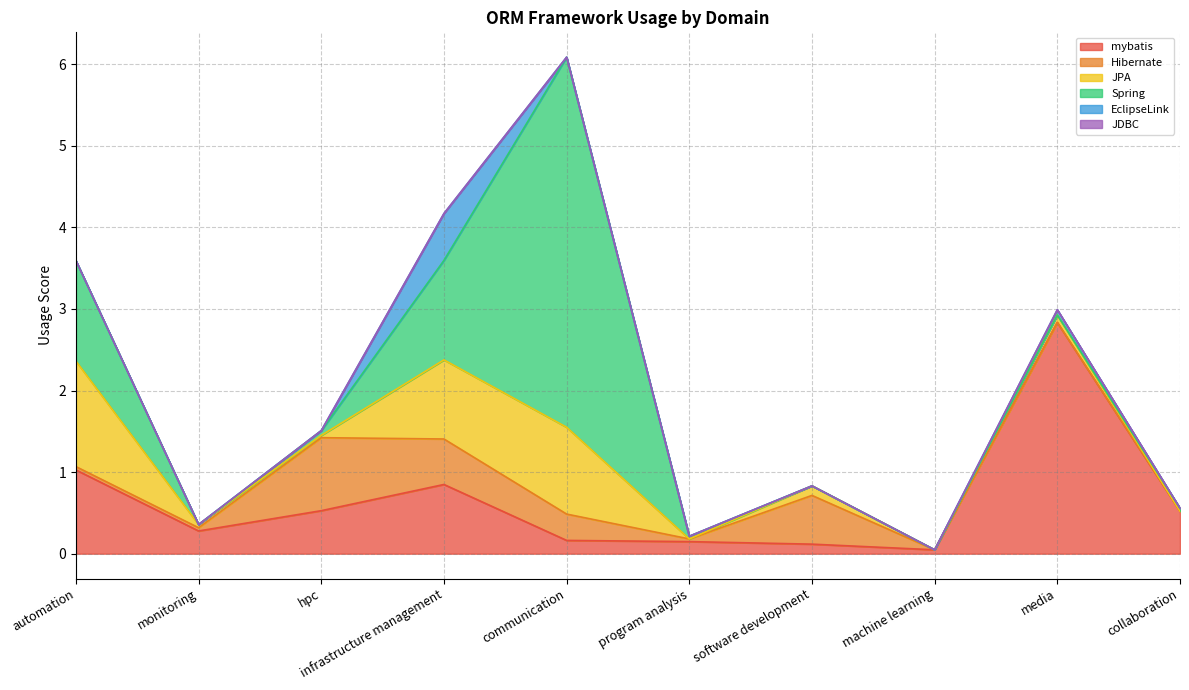

What is the difference between the second highest and minimum values in the Hibernate series?

0.6